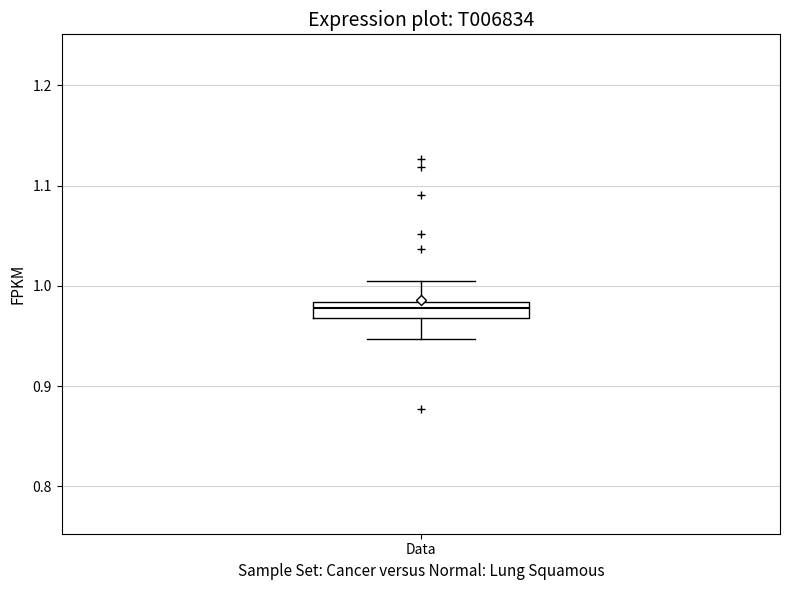

Read this box plot against the y-axis: the position of the median line, the range covered by the box, and the ends of both whiskers. The values are not printed on the chart, so give them approximately, as read against the axis.

median 0.98 (inside the box), box 0.97 to 0.98, whiskers 0.95 to 1.00